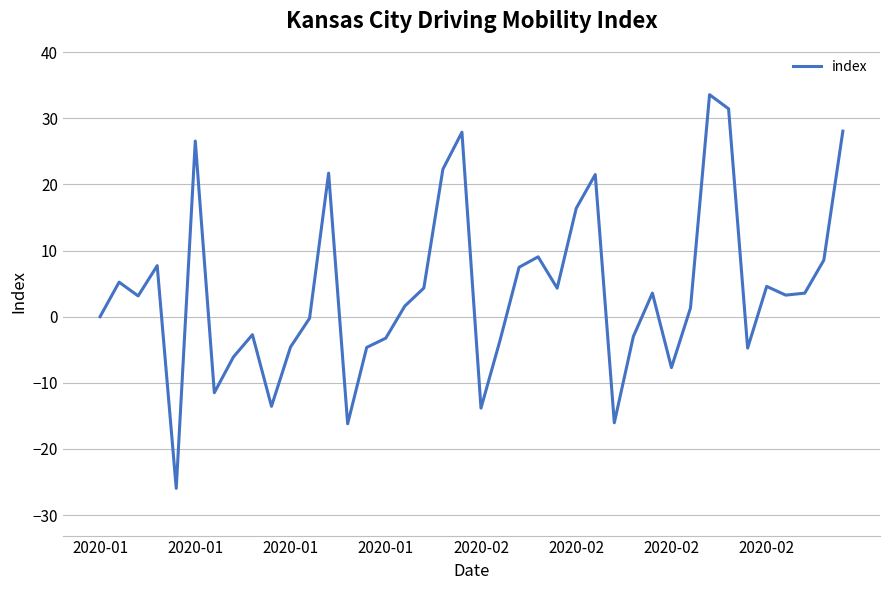

What is the difference between the second highest and second lowest values?

47.6